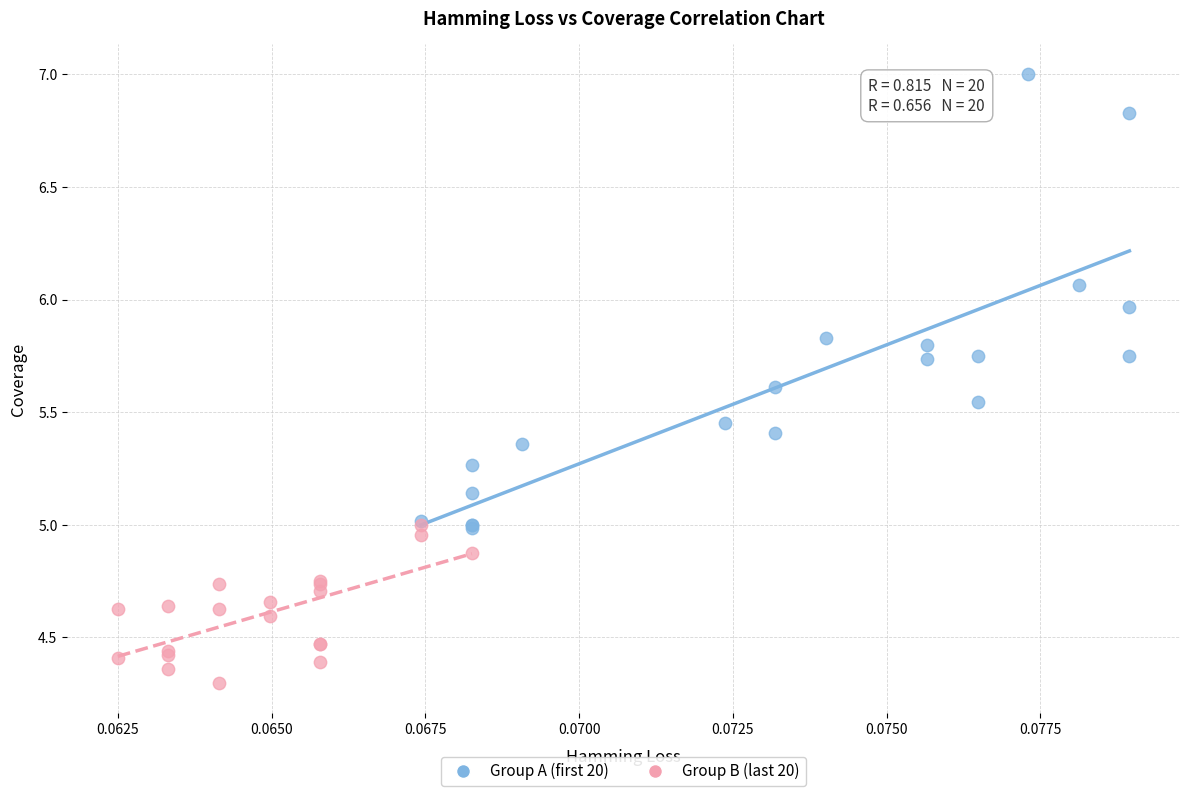

Which series contains the lowest Y value?

Group B (last 20)